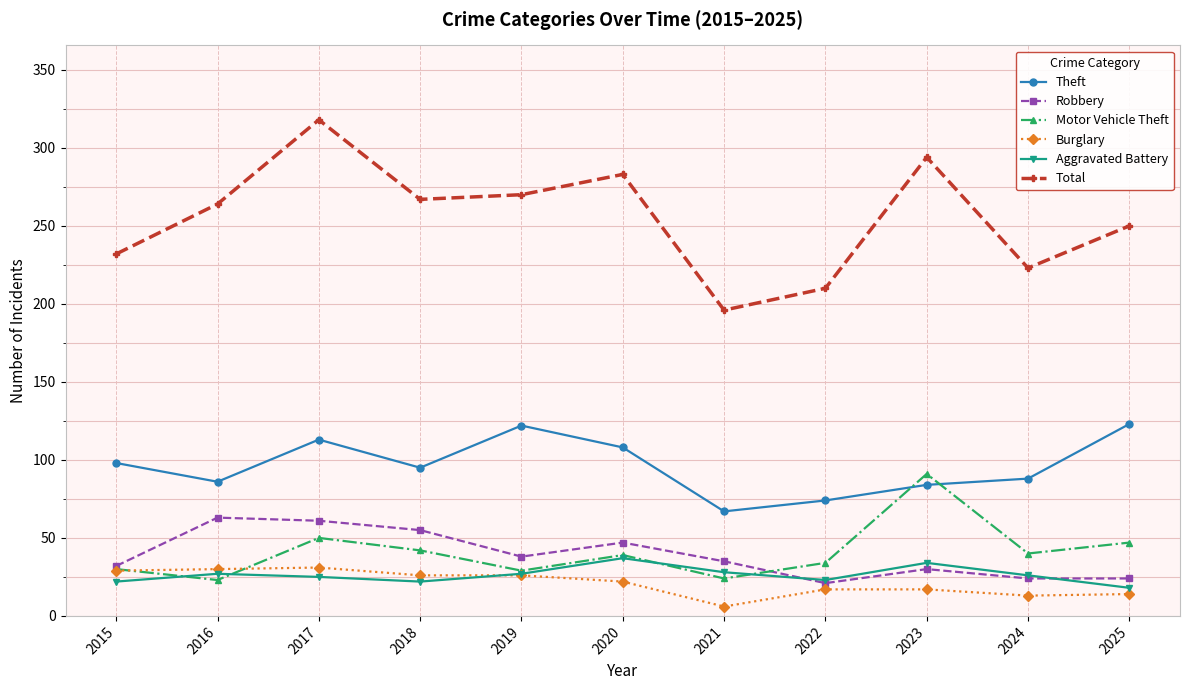

What is the highest value of the Robbery series?

63